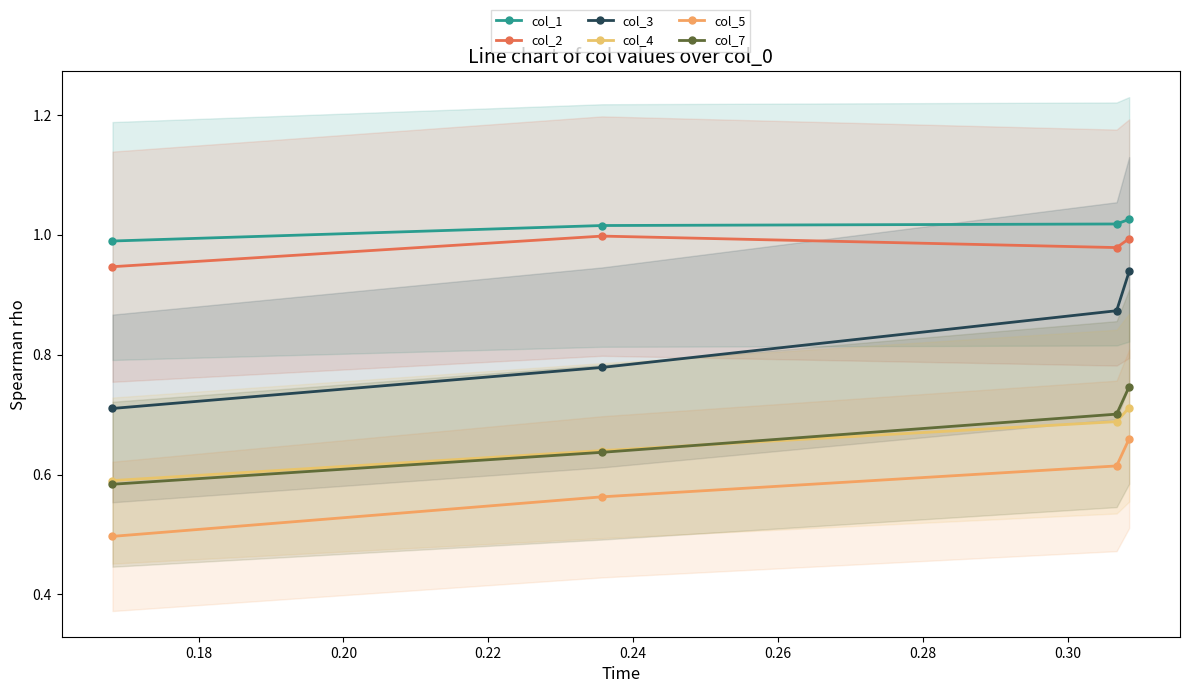

True or false: col_5 and col_4 intersect in this chart.

False